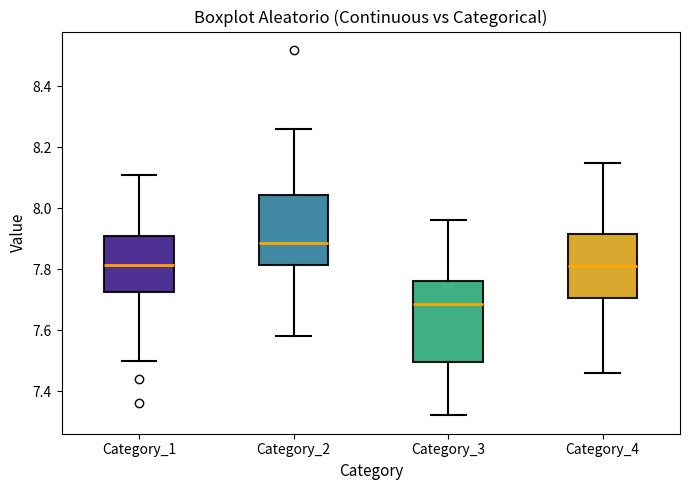

Comparing the boxes themselves (not the whiskers), which one is the tallest?

Category_3